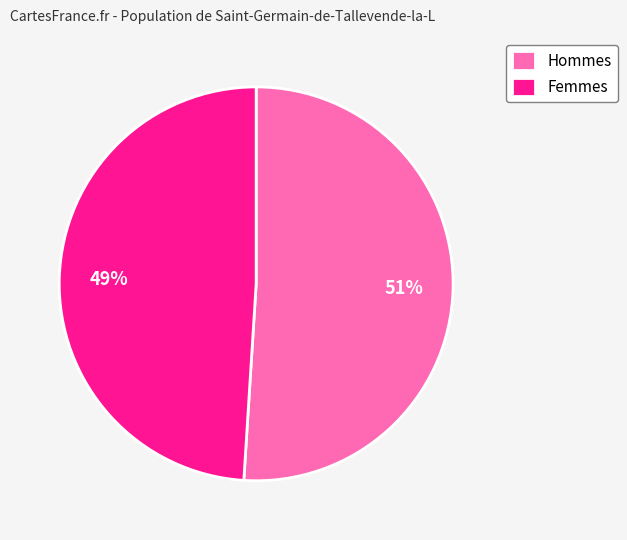

To the nearest percent, what is the difference between the largest and smallest slice percentages?

2%